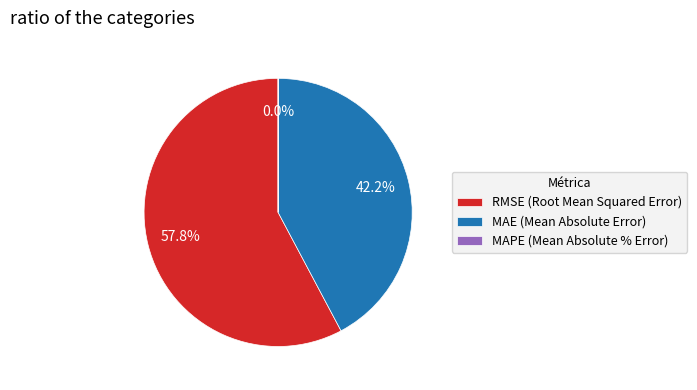

What is the majority slice?

RMSE (Root Mean Squared Error)